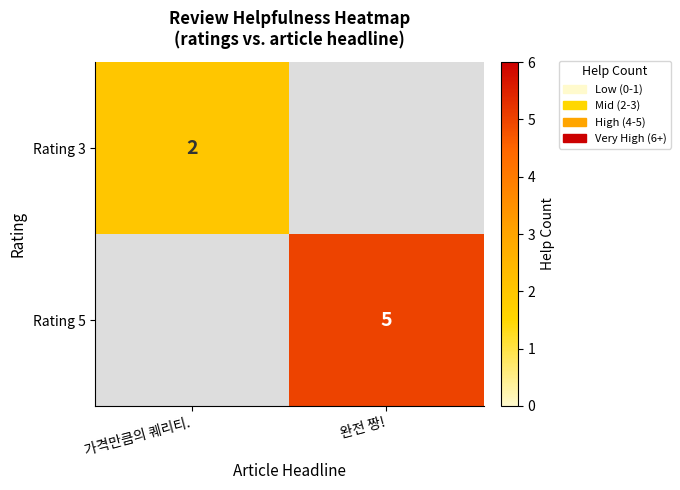

Which label corresponds to the largest value in the chart?

완전 짱!